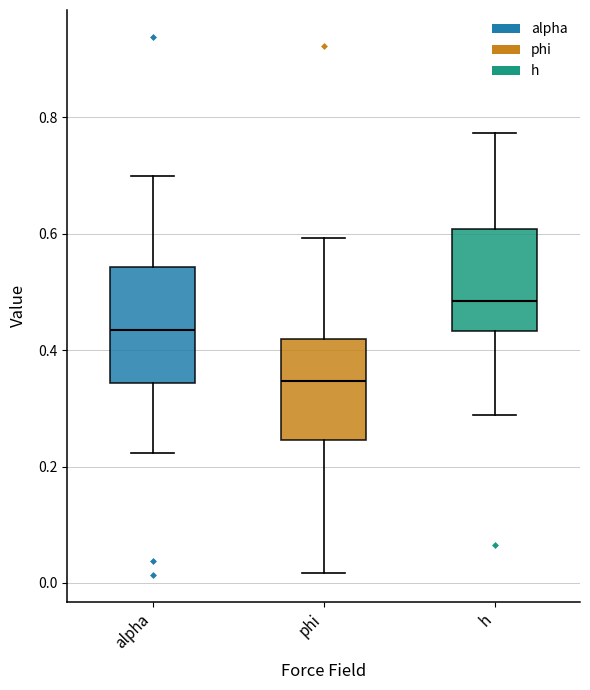

Which box is the tallest, from its lower edge to its upper edge?

alpha